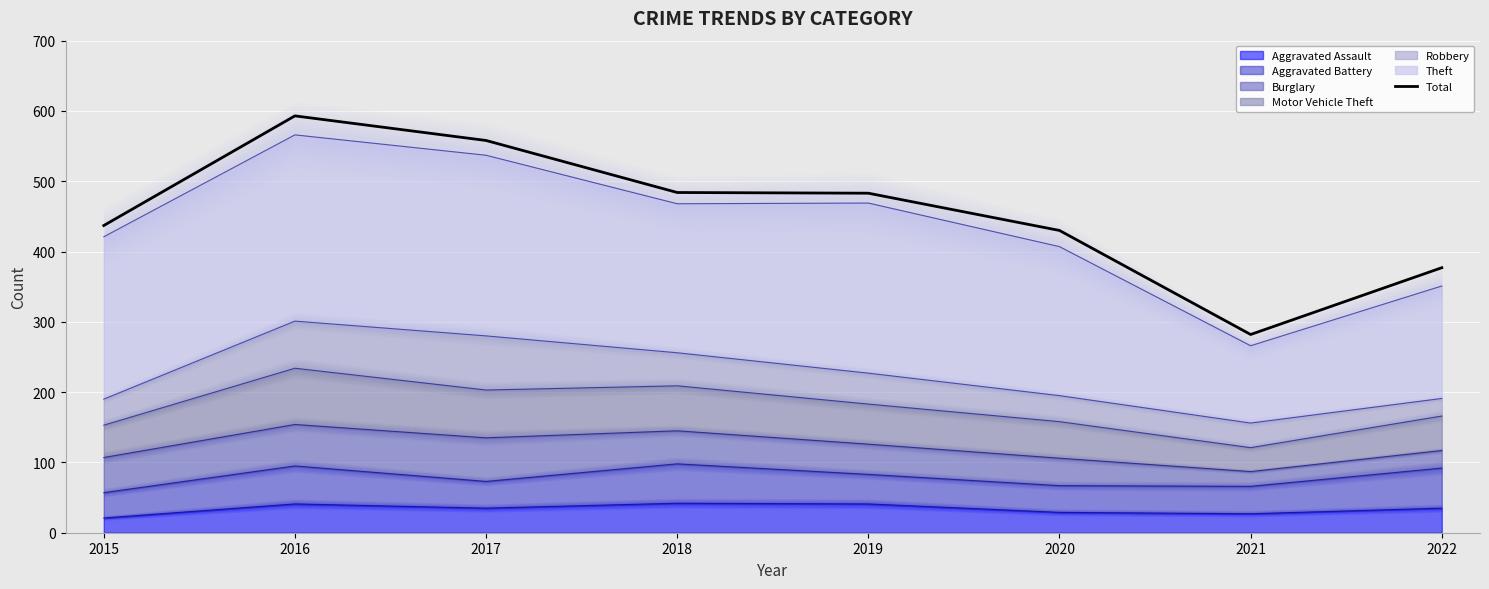

True or false: there are more than 0 points higher than both neighbors.

True